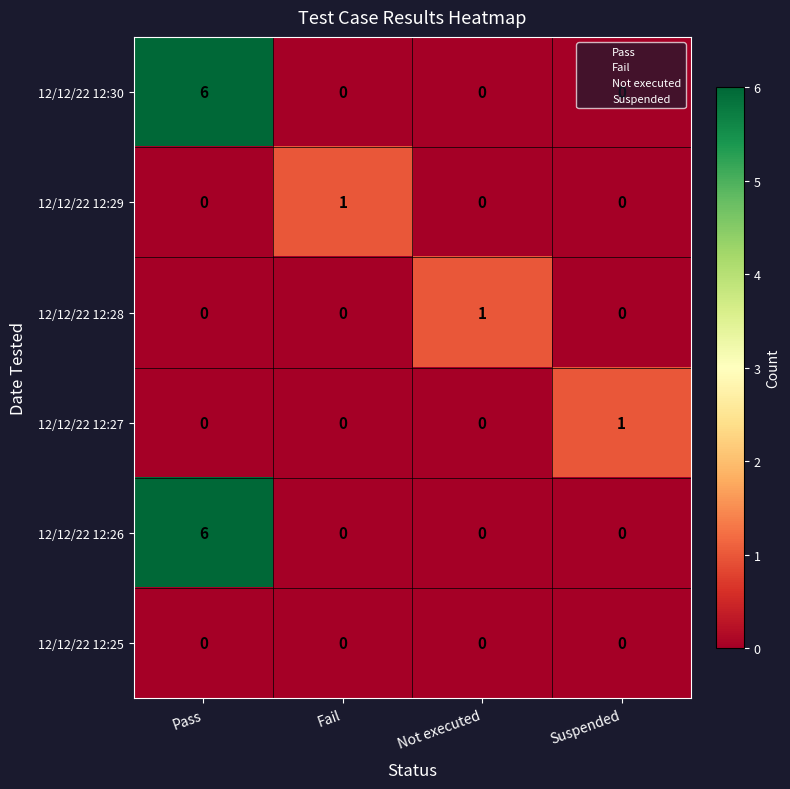

What is the maximum value shown in the chart?

6